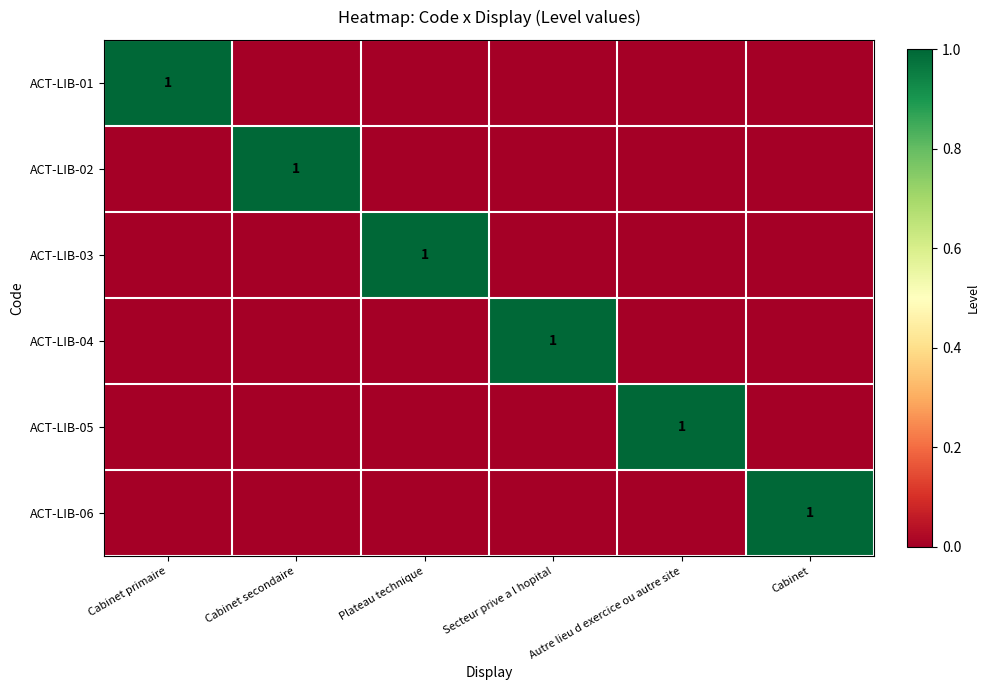

True or false: ACT-LIB-03 has a value of 0 at Plateau technique.

False